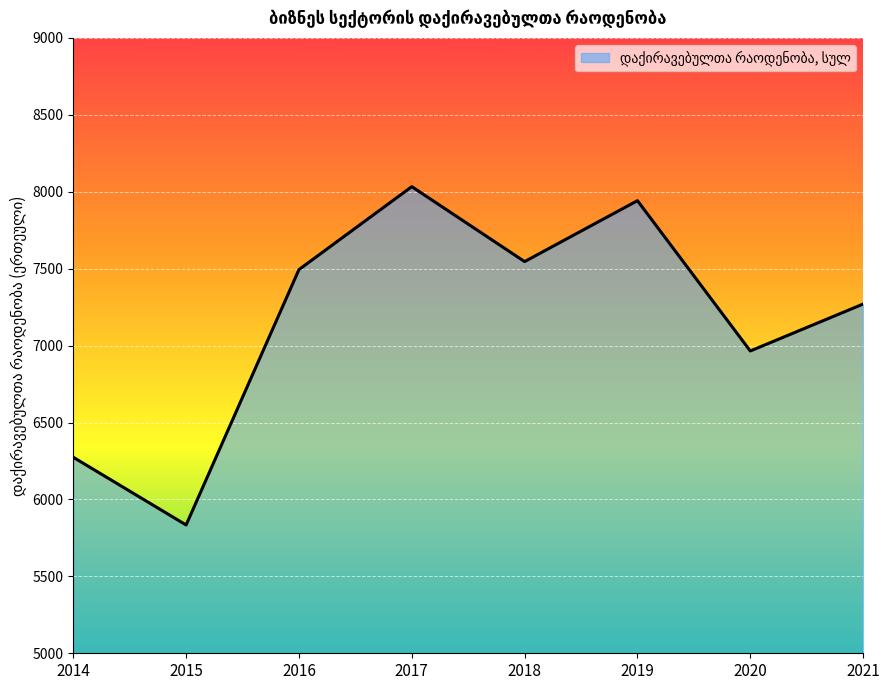

How many interior local peaks (higher than both neighbors) does the data have?

2